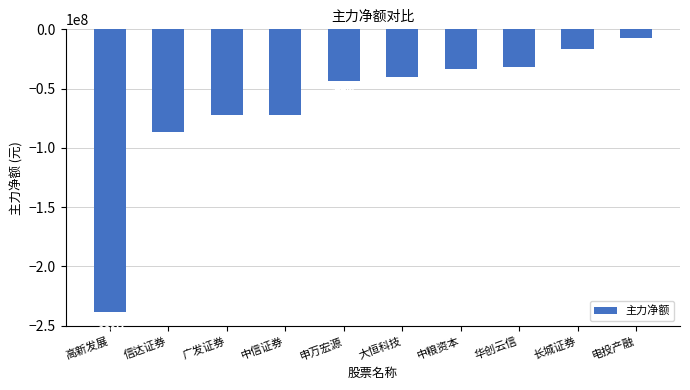

Is it true that the value at 大恒科技 is -40355715?

True